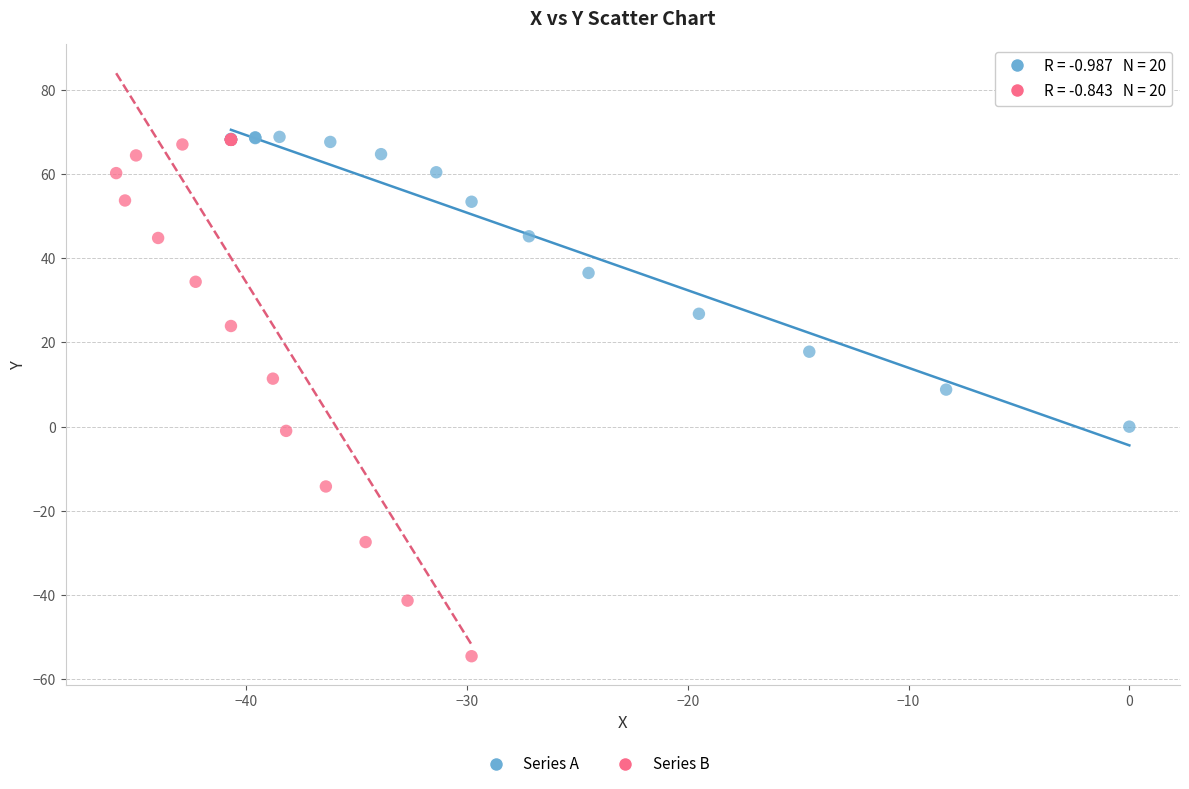

Which series reaches the minimum Y coordinate?

Series B